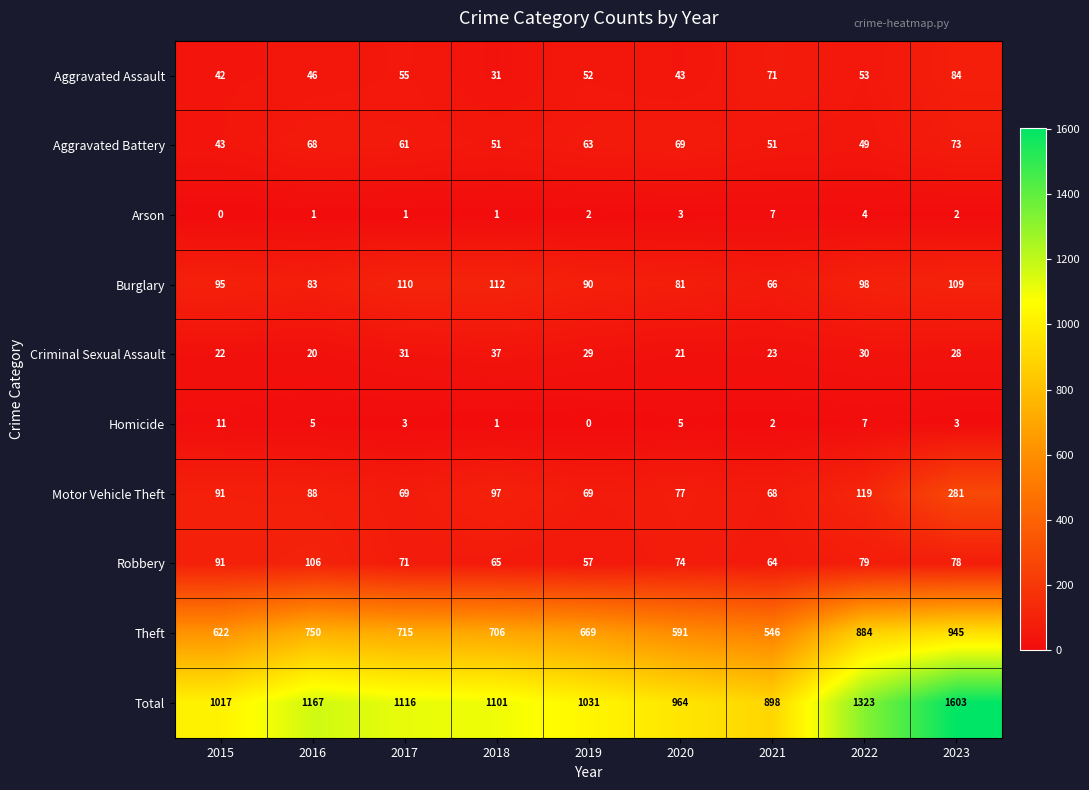

Is the value of Robbery at 2023 greater than the value of Criminal Sexual Assault at 2018?

Yes